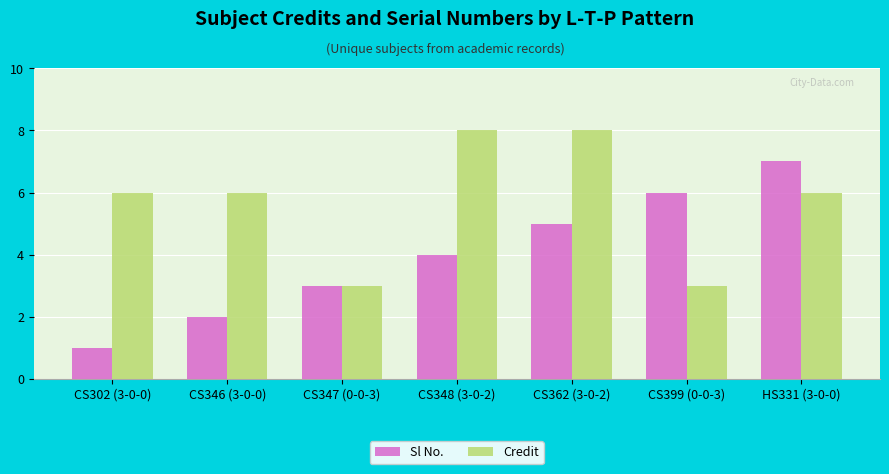

Which series has the largest total across all categories?

Credit